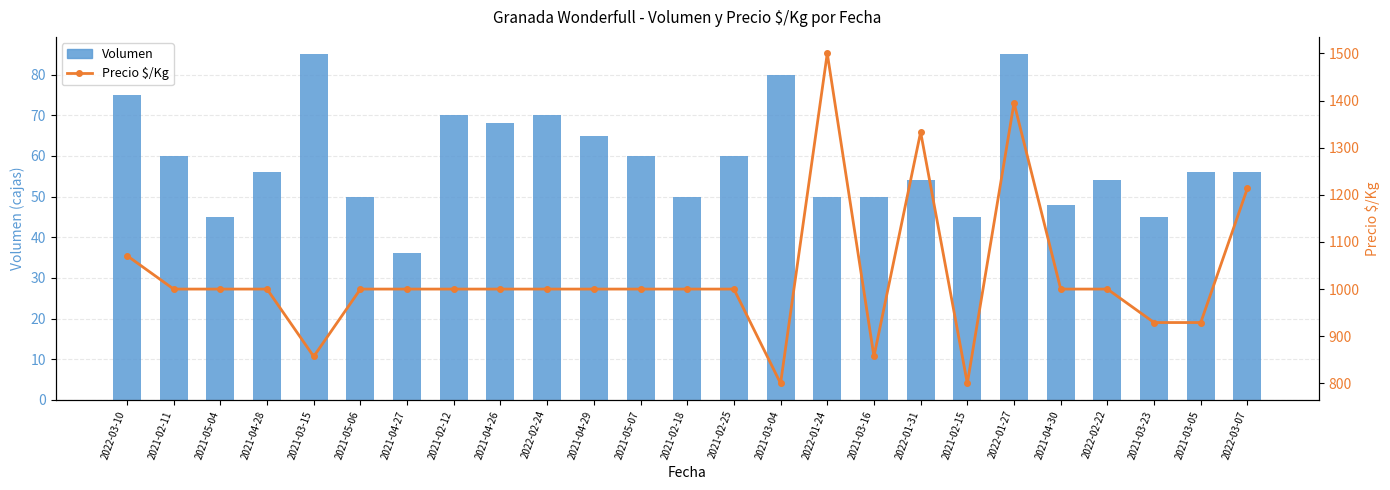

How many distinct data groups are displayed?

2